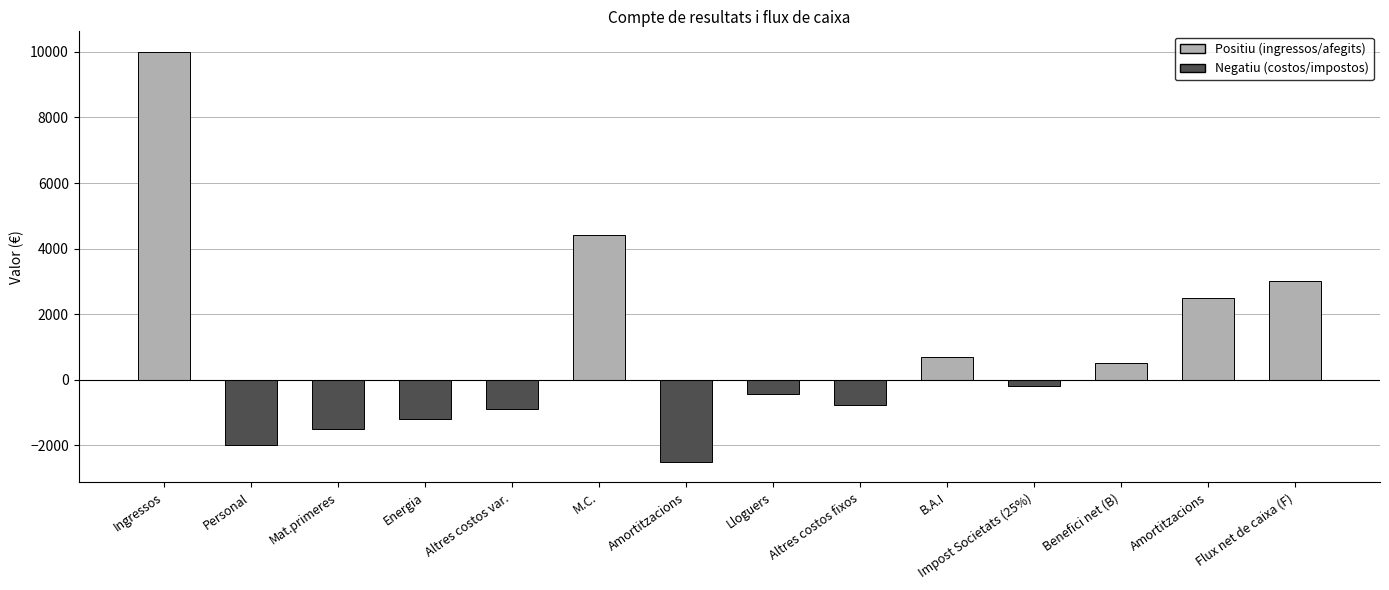

What is the smallest value displayed?

-2500